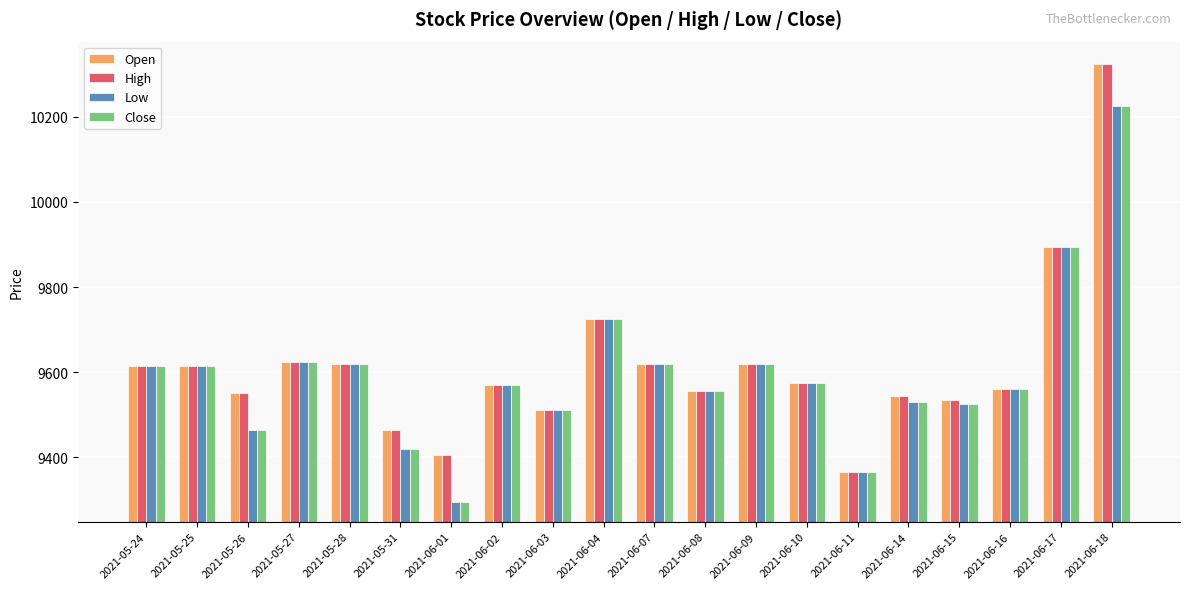

The value of High at 2021-06-09 is 5003. True or false?

False